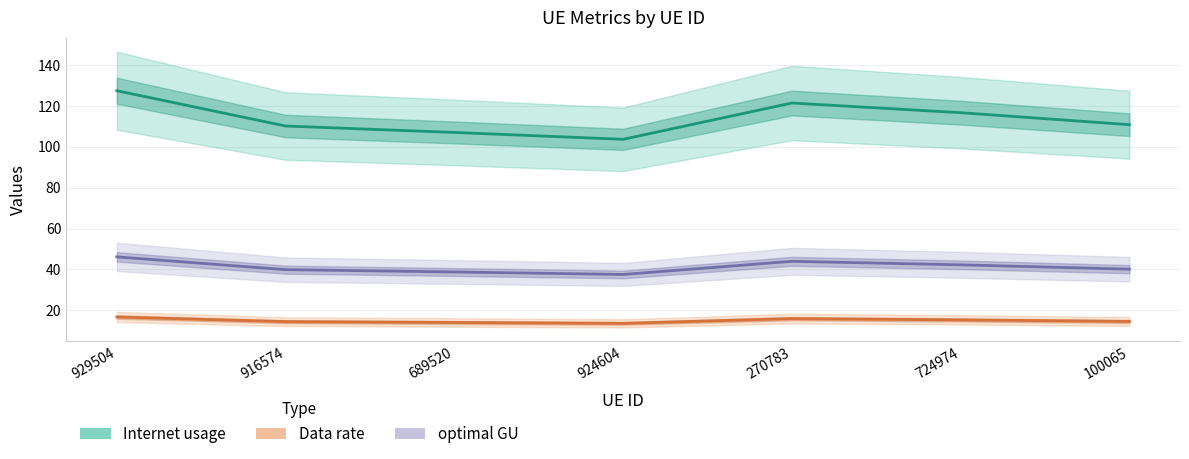

What is the minimum value shown in the chart?

13.6